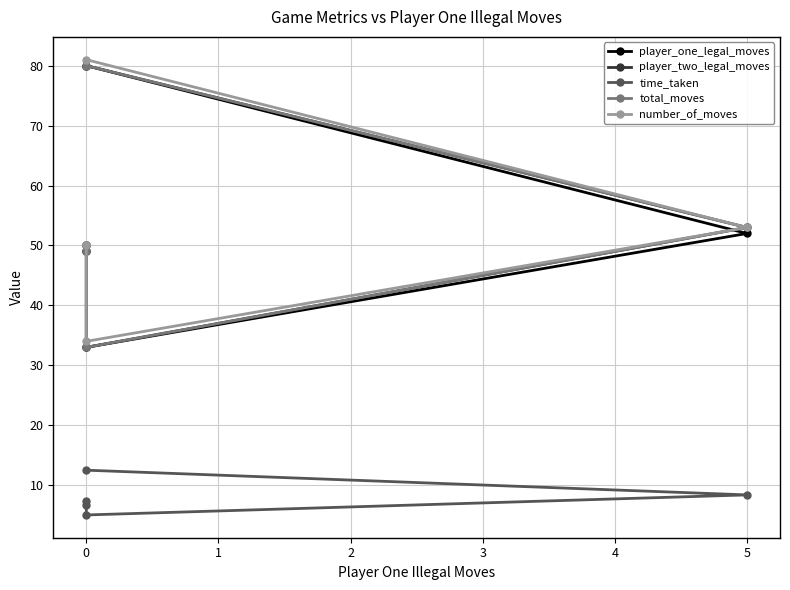

What is the smallest value displayed?

5.0